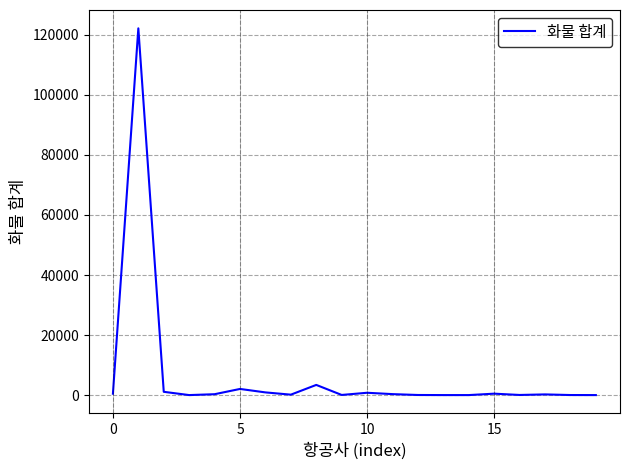

How many series are shown in this chart?

1